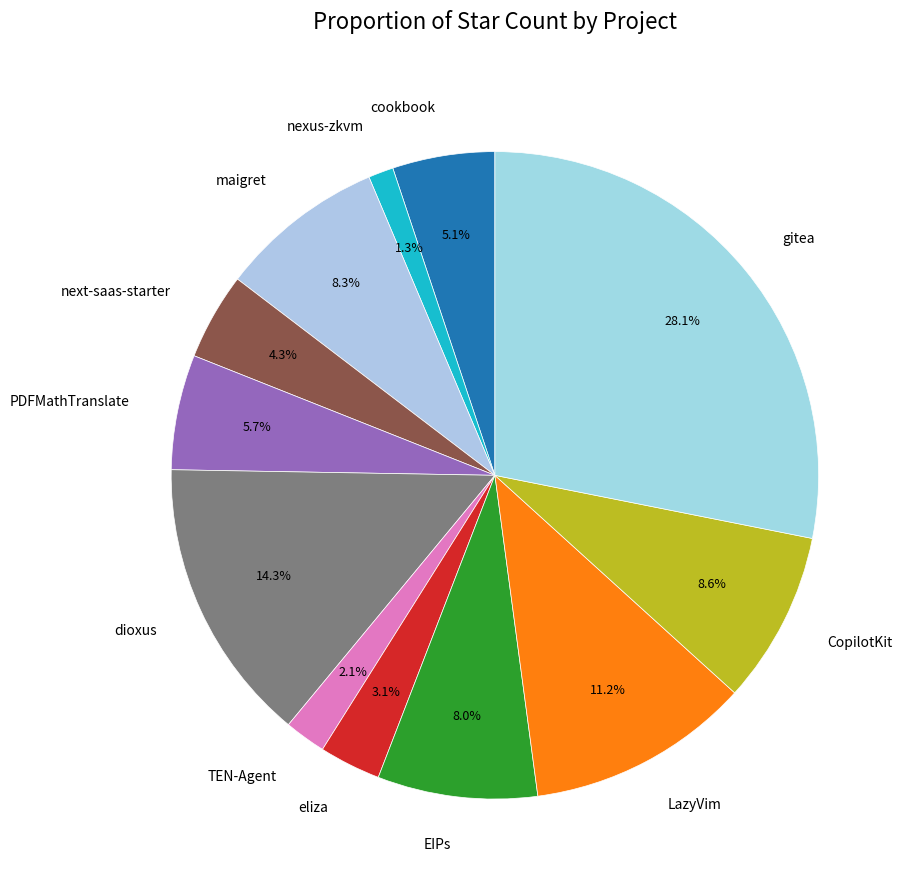

What percentage is the eliza slice, to the nearest percent?

3%